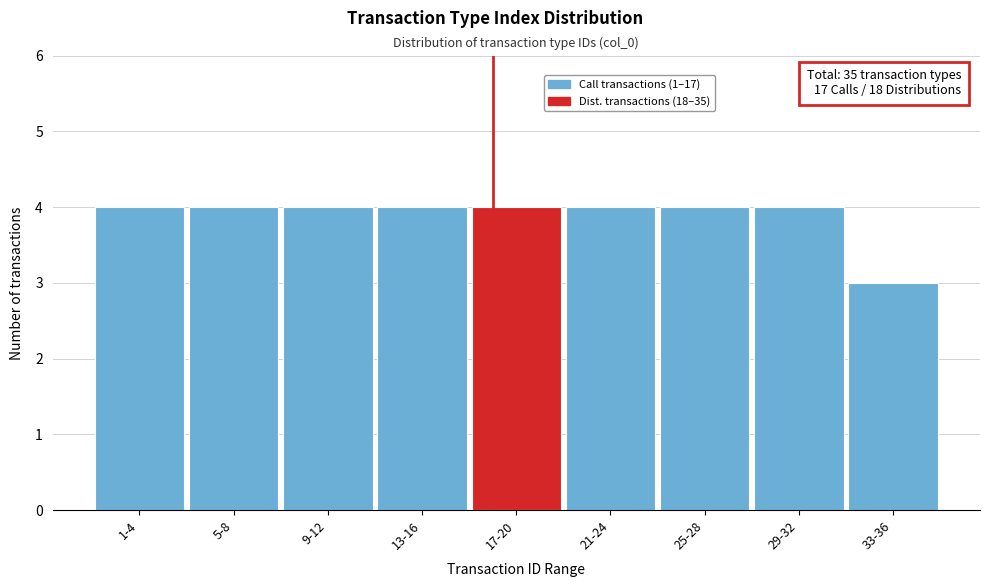

Reading left to right, list all the values displayed in this chart.

1-4=4	5-8=4	9-12=4	13-16=4	17-20=4	21-24=4	25-28=4	29-32=4	33-36=3